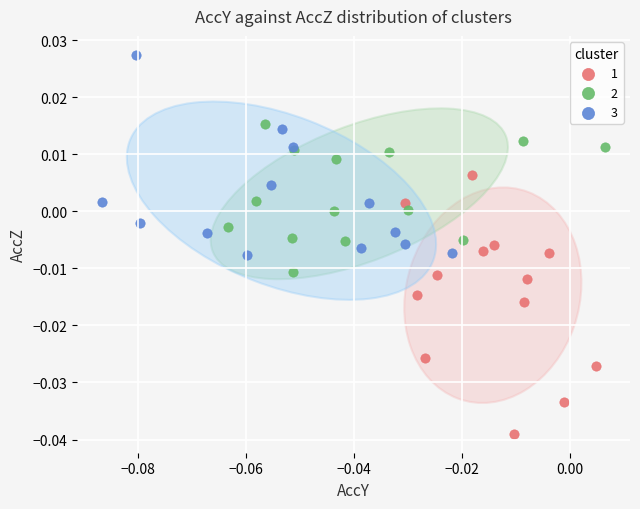

Which series reaches the minimum Y coordinate?

1